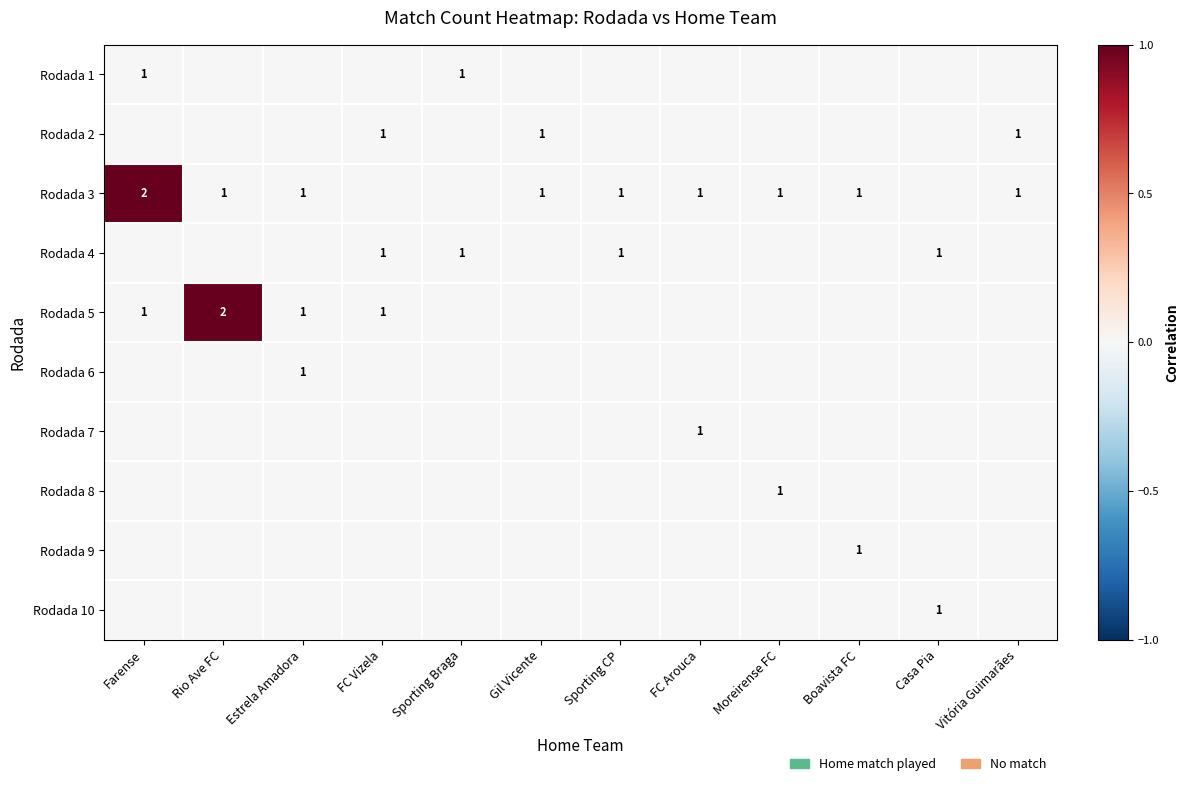

Is it true that Rodada 3 equals 0 at Sporting CP?

False